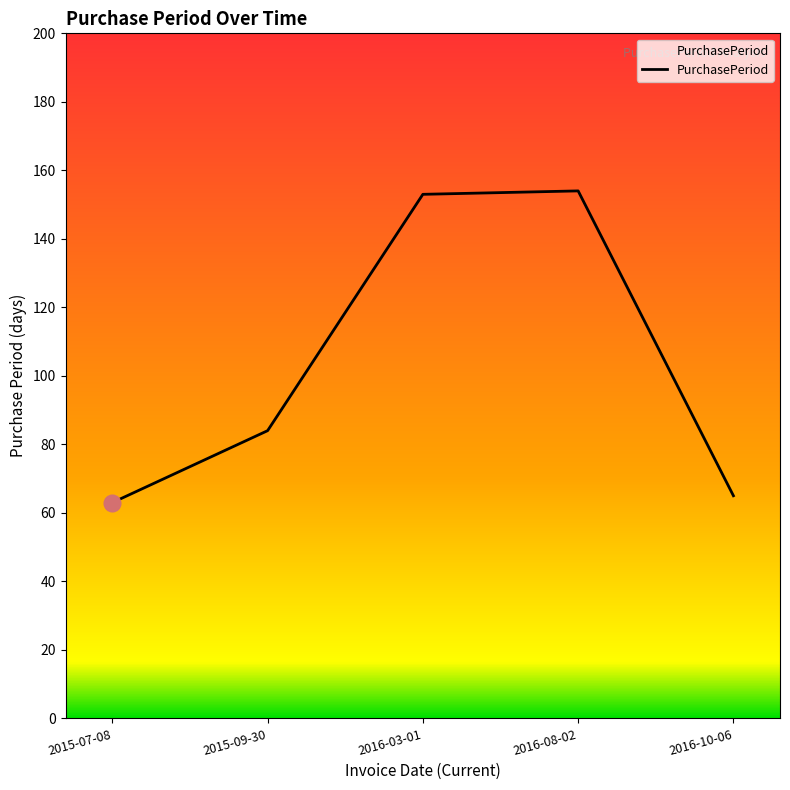

How many interior local peaks (higher than both neighbors) does the data have?

1